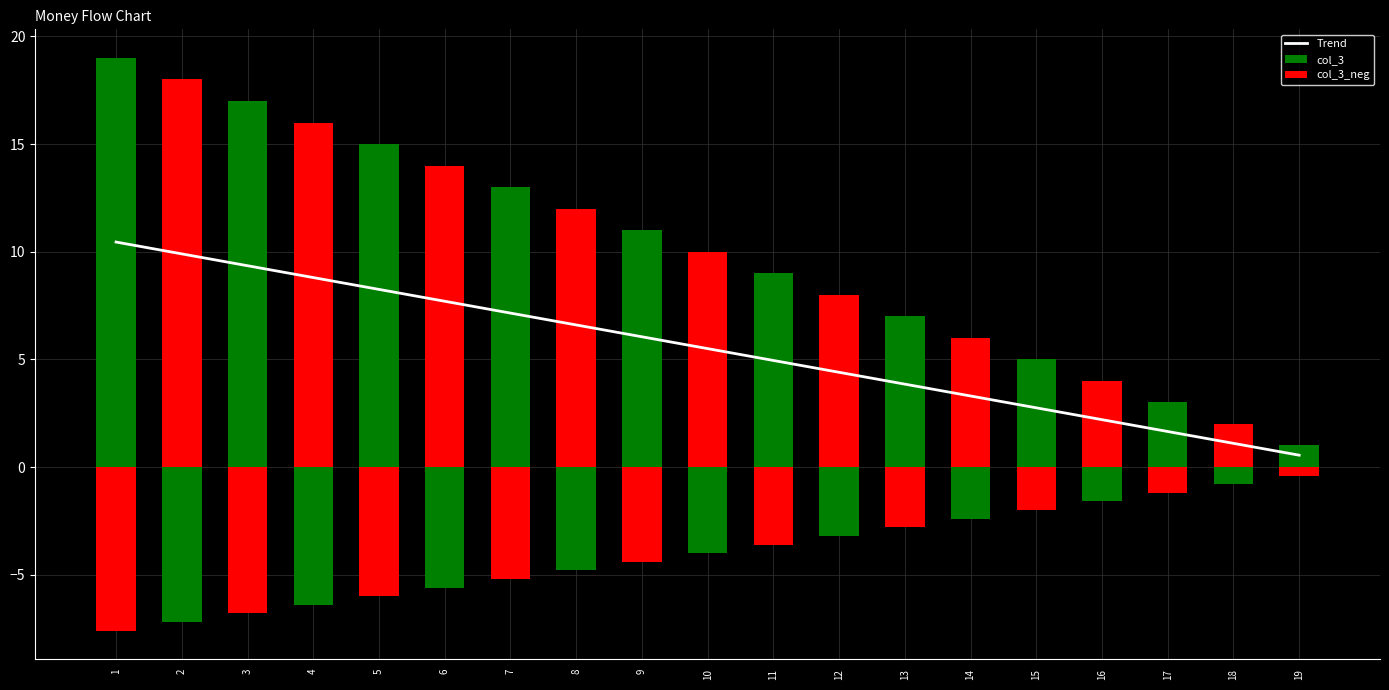

Read the value at 2.

9.9